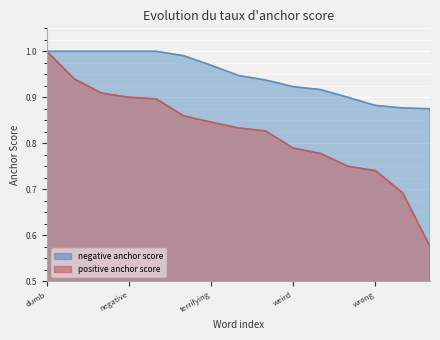

Which label corresponds to the largest value in the chart?

dumb